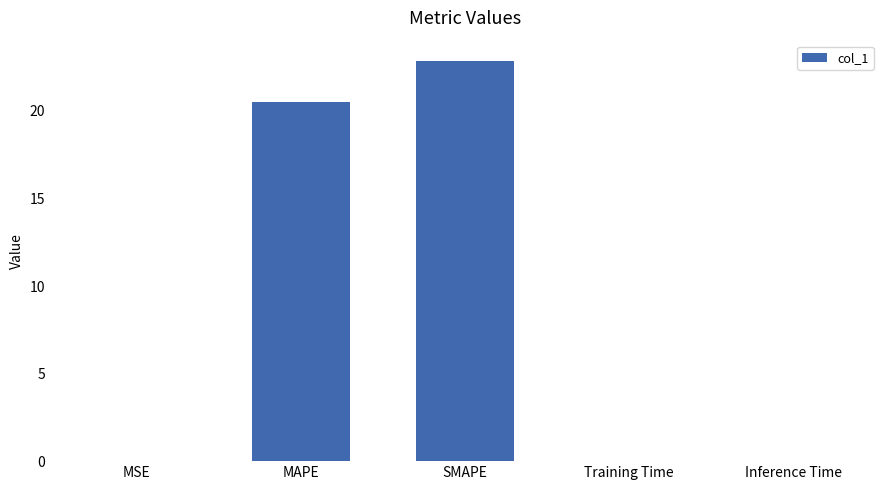

Are the bars horizontal?

No